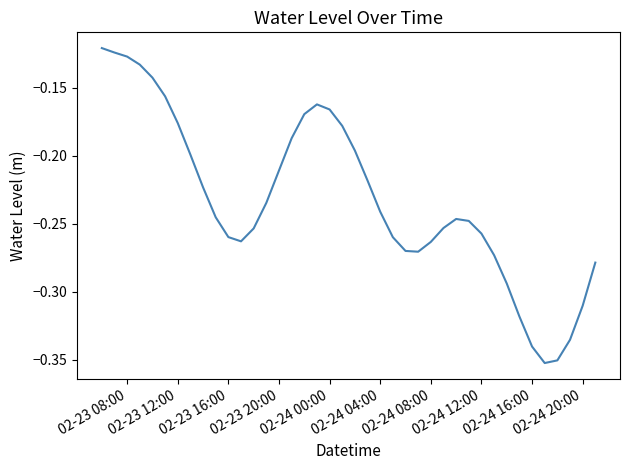

True or false: the data shows -0.2 at 02-24 16:00.

False